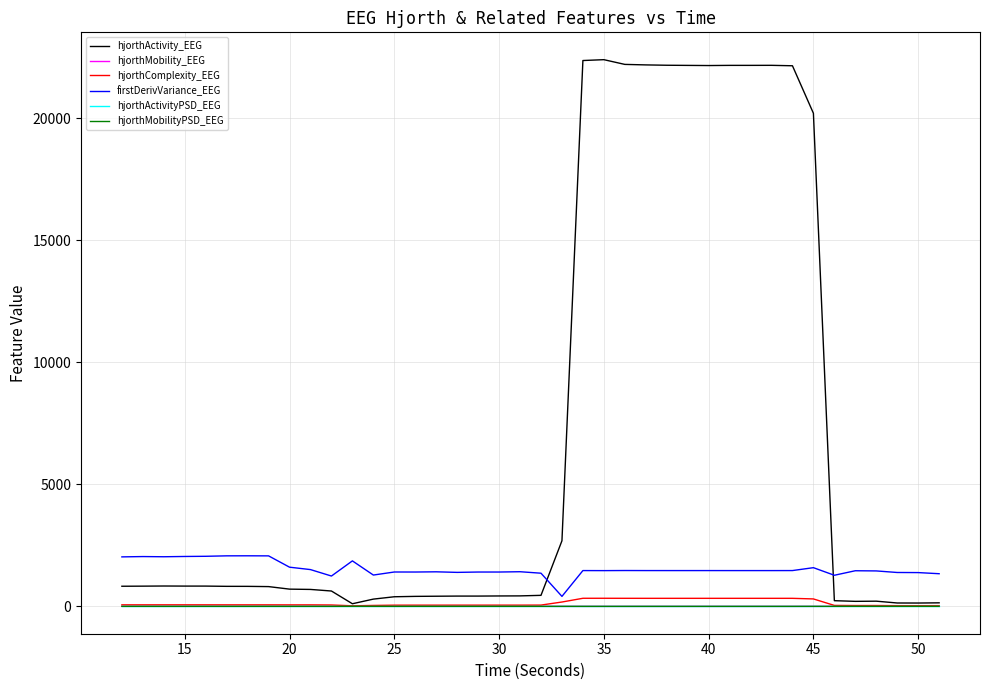

What is the difference between the second highest and second lowest values in the hjorthMobilityPSD_EEG series?

0.8